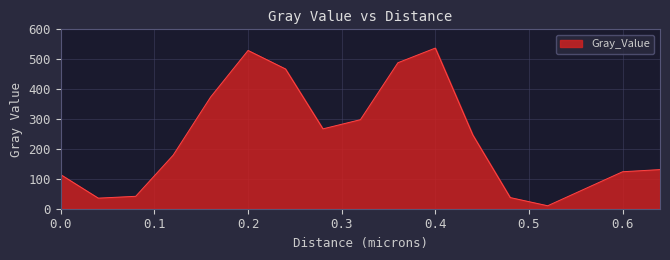

What is the maximum value shown in the chart?

537.3